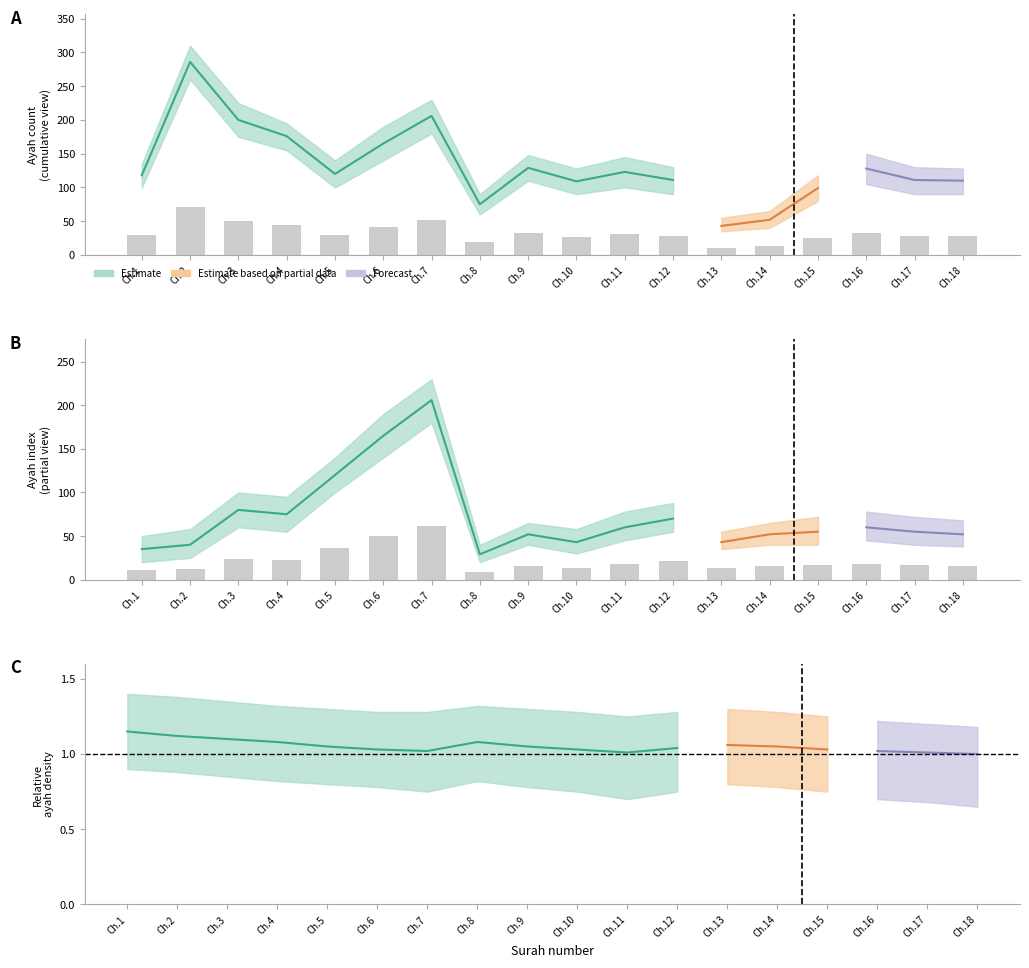

Is it true that ayah_count equals 26 at 13?

False